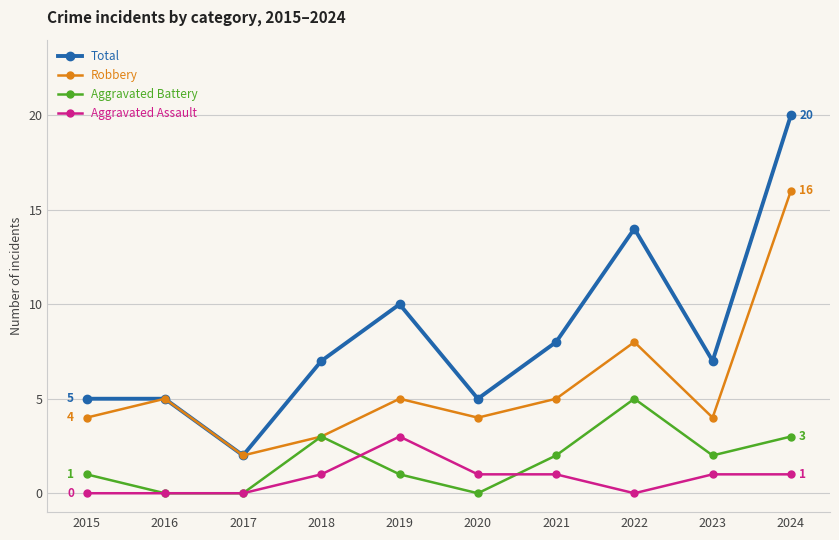

What is the maximum value for Aggravated Assault?

3